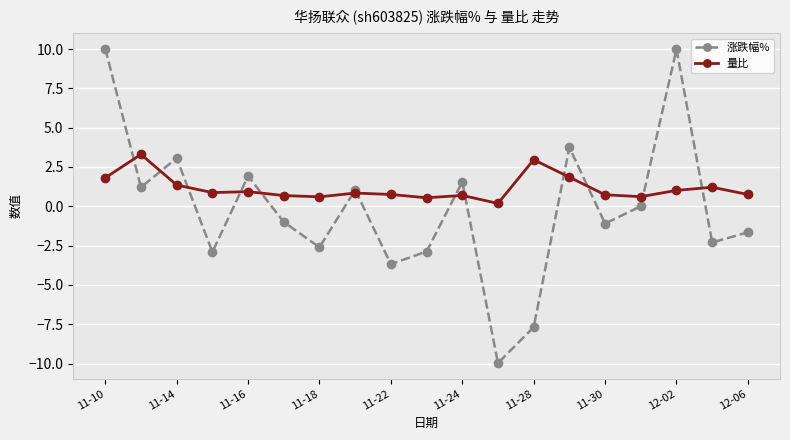

Which series has the largest range (max minus min)?

涨跌幅%